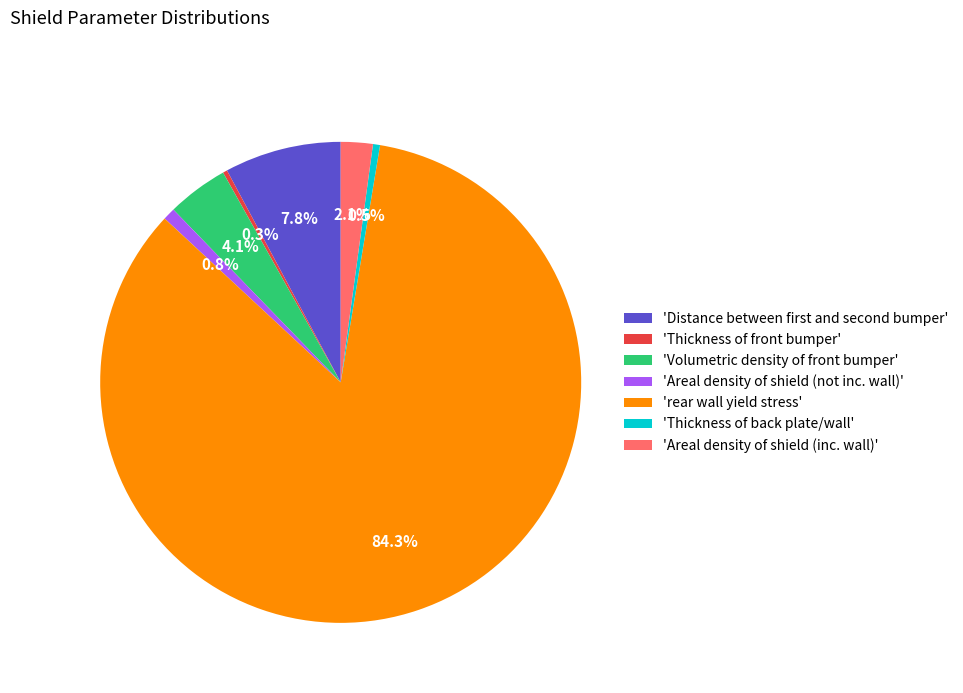

To the nearest percent, what is the difference between the largest and smallest slice percentages?

84%